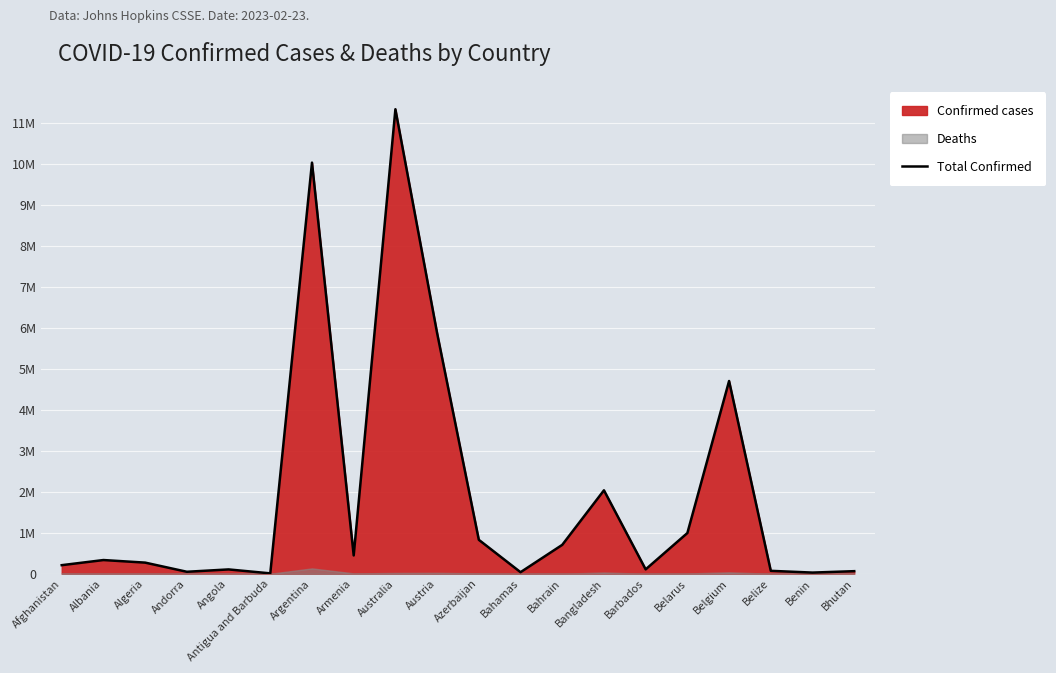

What position from the left is Bhutan?

20